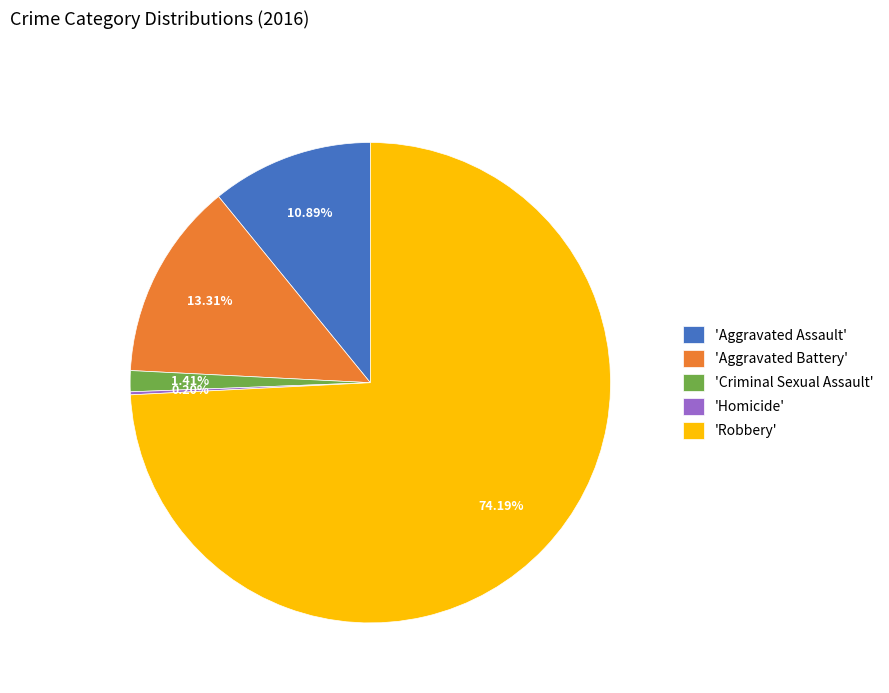

What is the largest slice in the pie chart?

'Robbery'